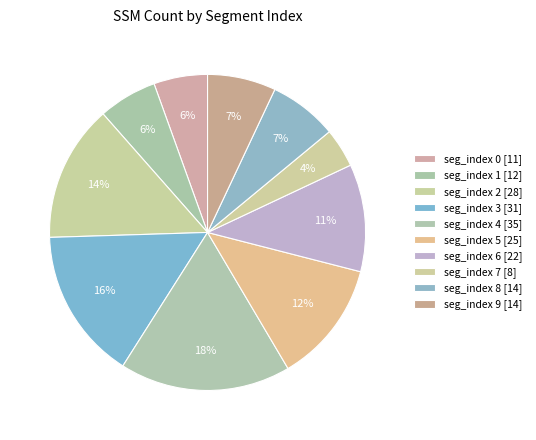

Count the number of slices in the pie.

10